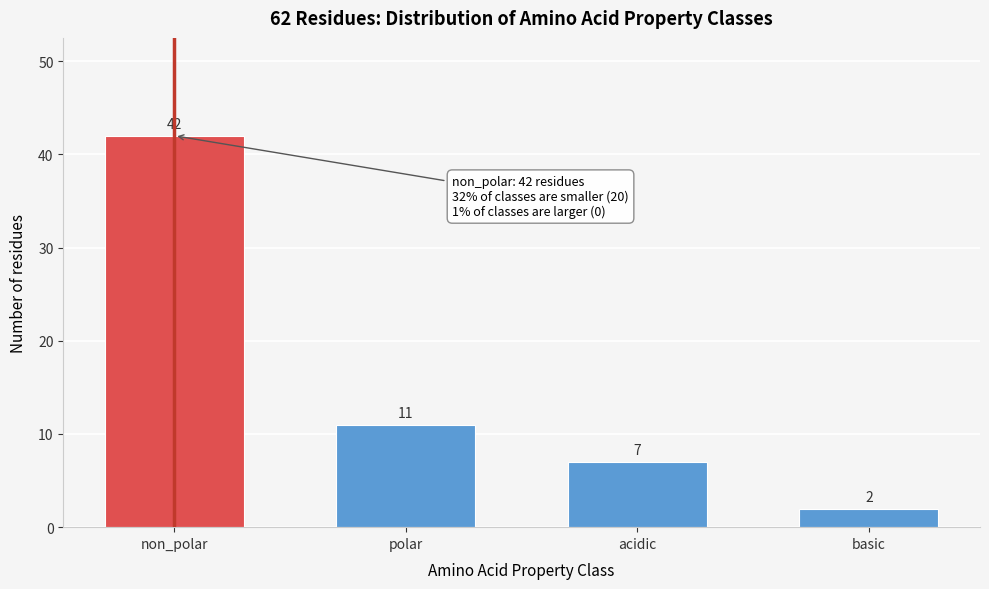

Reading right to left, transcribe all the data shown in this chart.

2	7	11	42